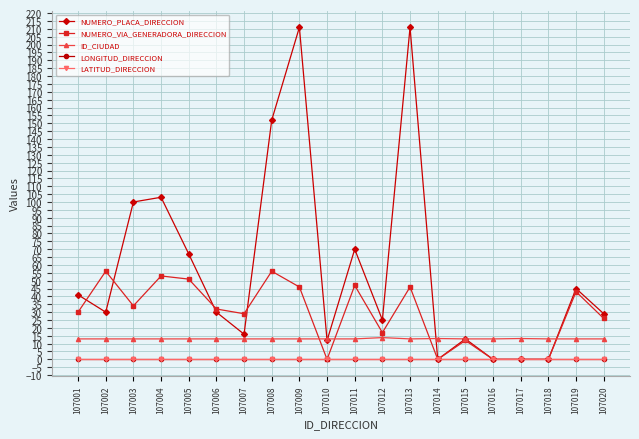

What is the total value across all series at 107007?

58.0